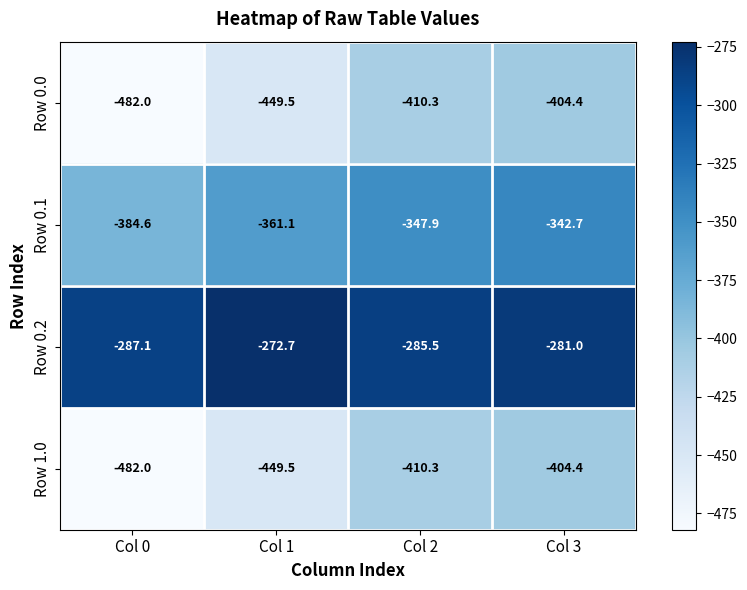

The Row 0.0 series shows -806.9 at Col 1. True or false?

False